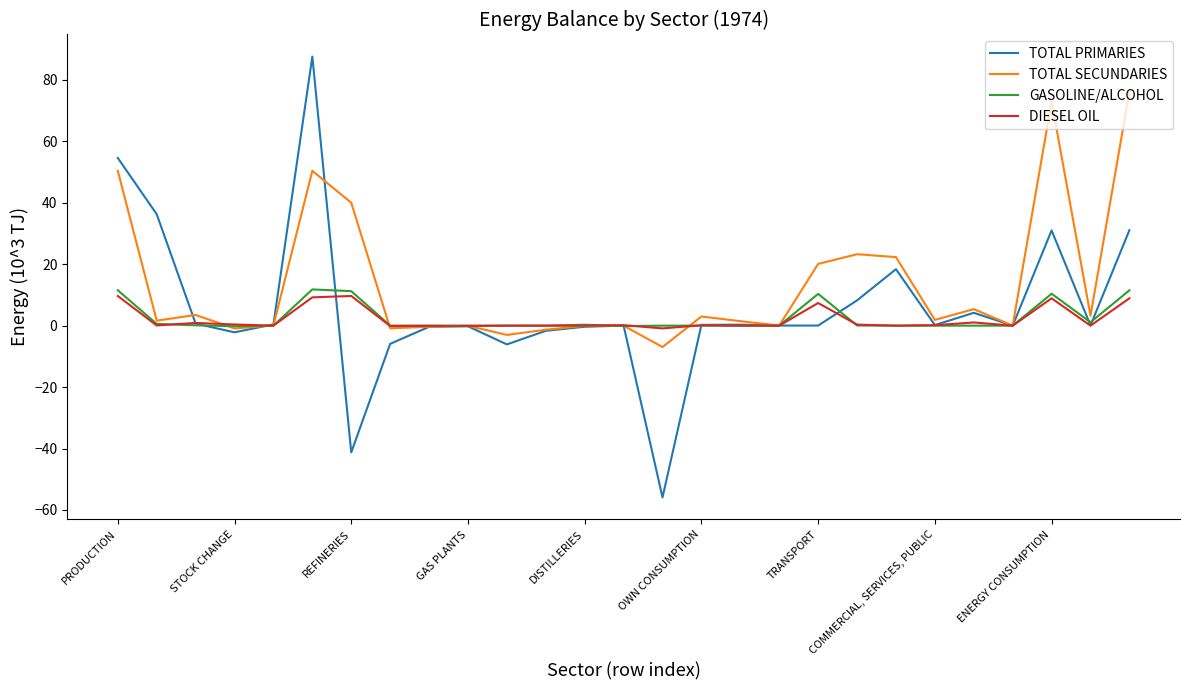

Which series has the largest total across all categories?

TOTAL SECUNDARIES